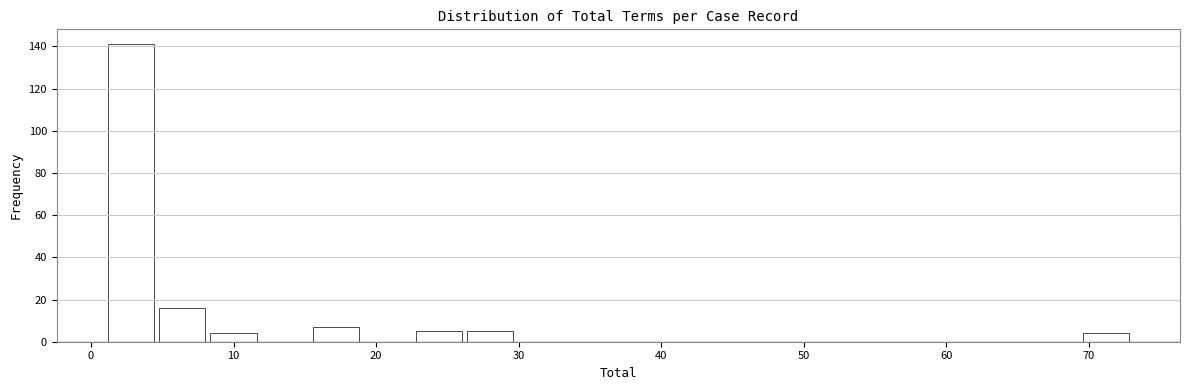

Around what value on the x-axis is the tallest bar? Give the approximate position of its centre, as read against the axis.

3